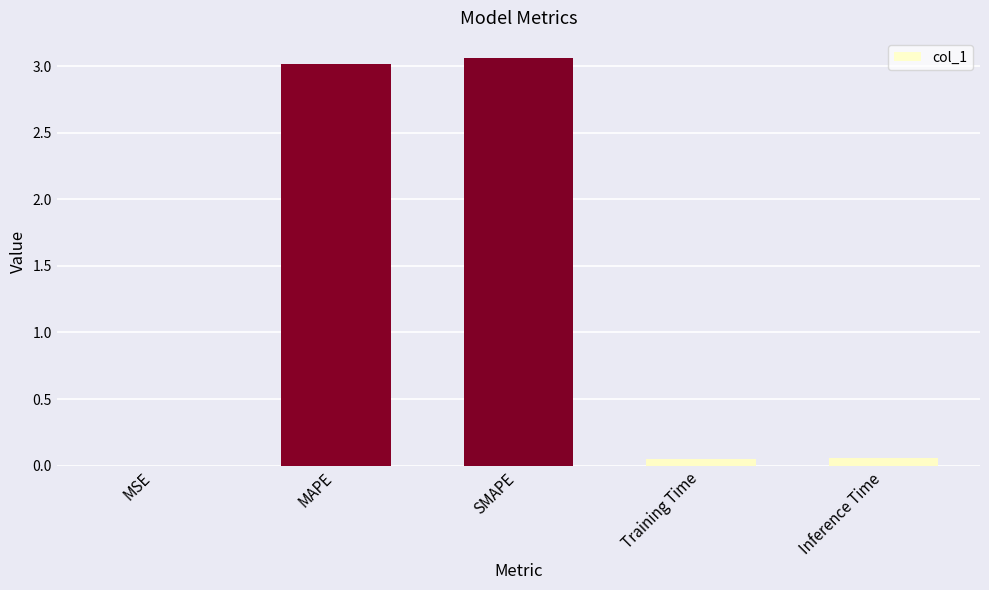

Are the bars horizontal?

No